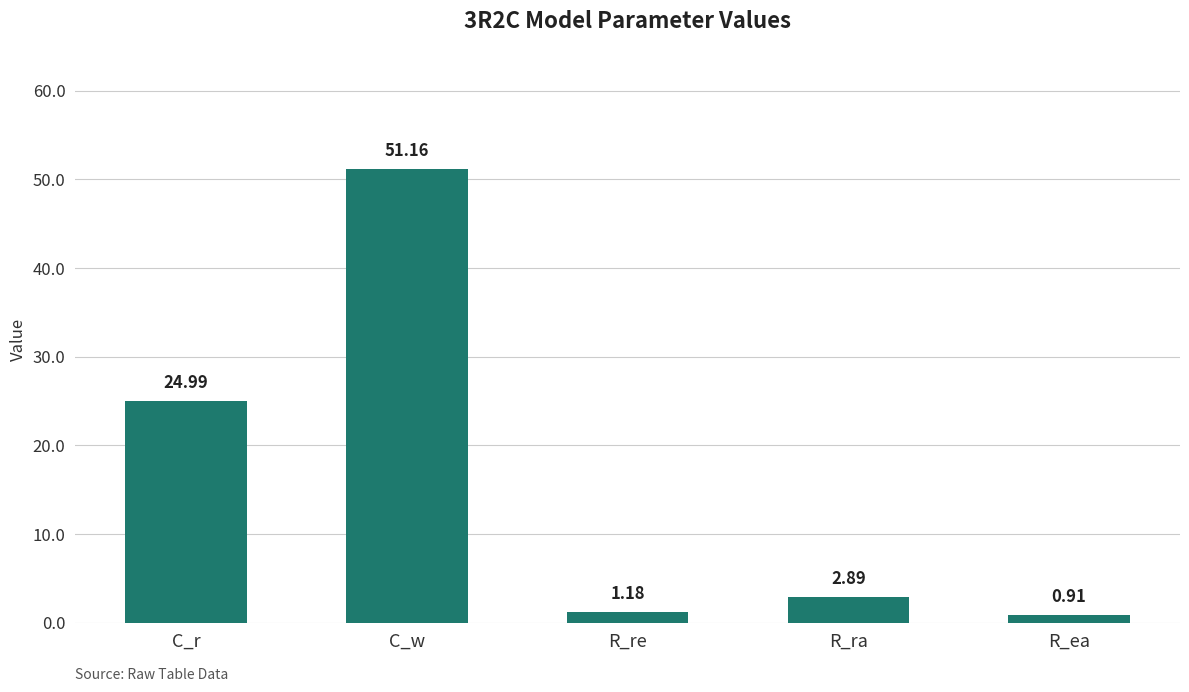

What is the label of the 1st bar from the right?

R_ea